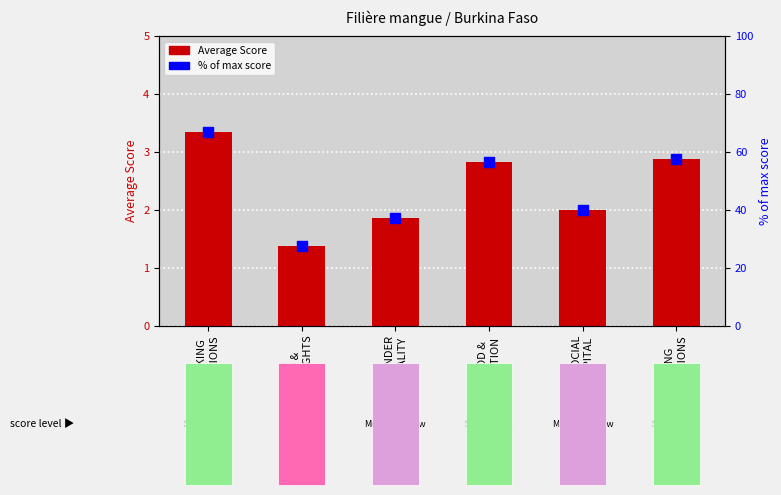

Which series reaches the maximum Y coordinate?

% of max score